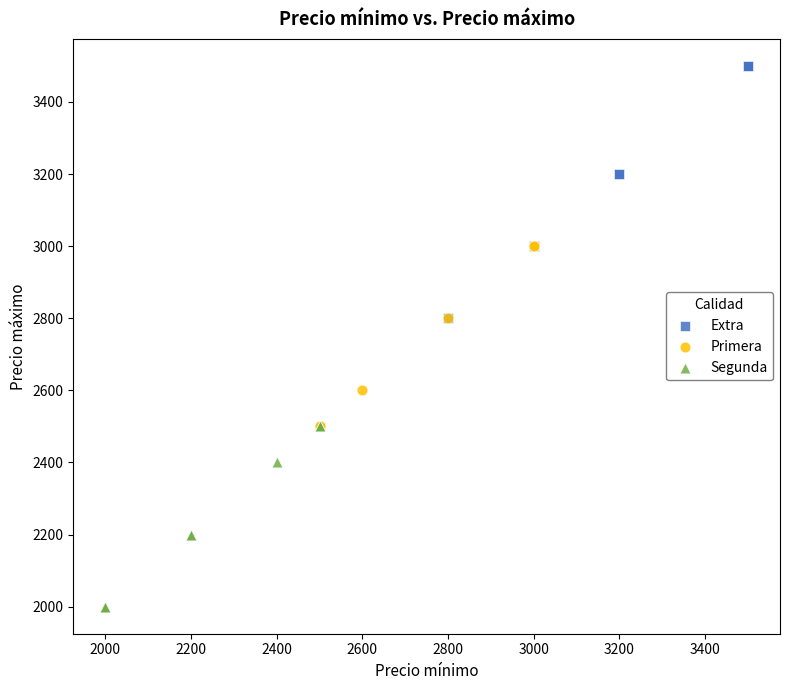

Which series contains the lowest Y value?

Segunda